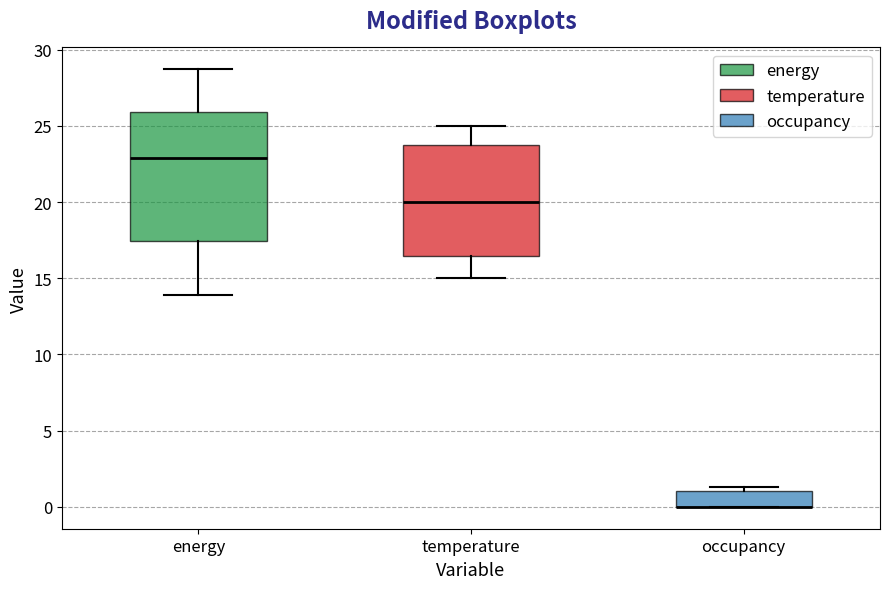

Reading left to right, transcribe this box plot: for each box, give where its median line is, the range the box spans, and where its two whiskers end, as read against the y-axis. The values are not printed on the chart, so give them approximately, as read against the axis.

energy: median 23.0, box 17.5 to 26.0, whiskers 14.0 to 28.5
temperature: median 20.0, box 16.5 to 23.5, whiskers 15.0 to 25.0
occupancy: median 0.0 (drawn on the box's lower edge), box 0.0 to 1.0, whiskers 0.0 to 1.5